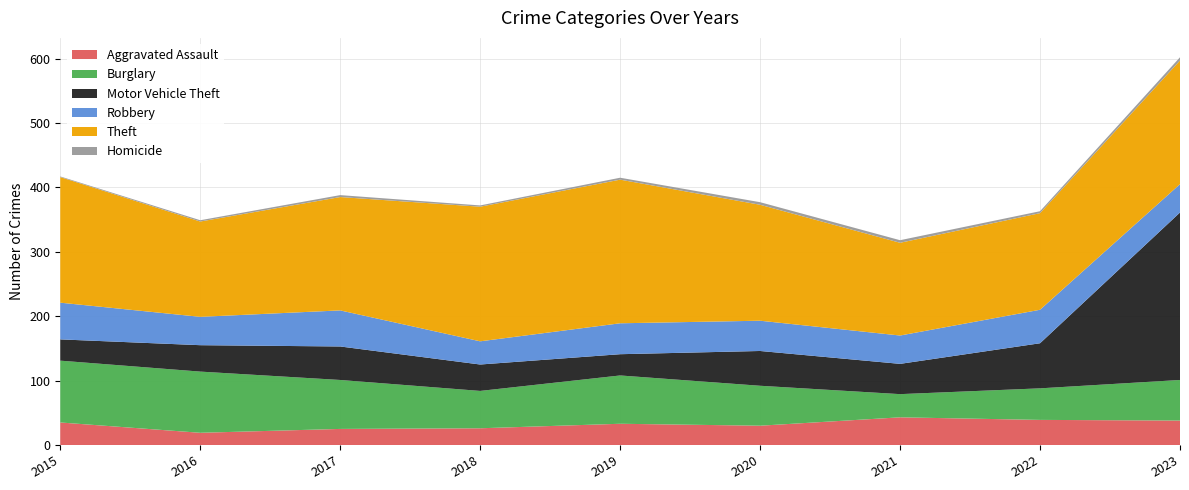

Reading left to right, what are all the values shown in this chart?

Aggravated Assault: 2015=35	2016=19	2017=25	2018=26	2019=33	2020=30	2021=43	2022=39	2023=38
Burglary: 2015=96	2016=95	2017=76	2018=58	2019=75	2020=62	2021=36	2022=49	2023=63
Motor Vehicle Theft: 2015=33	2016=41	2017=52	2018=41	2019=33	2020=54	2021=47	2022=70	2023=260
Robbery: 2015=57	2016=44	2017=56	2018=36	2019=48	2020=47	2021=44	2022=52	2023=44
Theft: 2015=195	2016=148	2017=176	2018=209	2019=223	2020=180	2021=144	2022=150	2023=192
Homicide: 2015=1	2016=2	2017=3	2018=2	2019=3	2020=4	2021=4	2022=3	2023=5